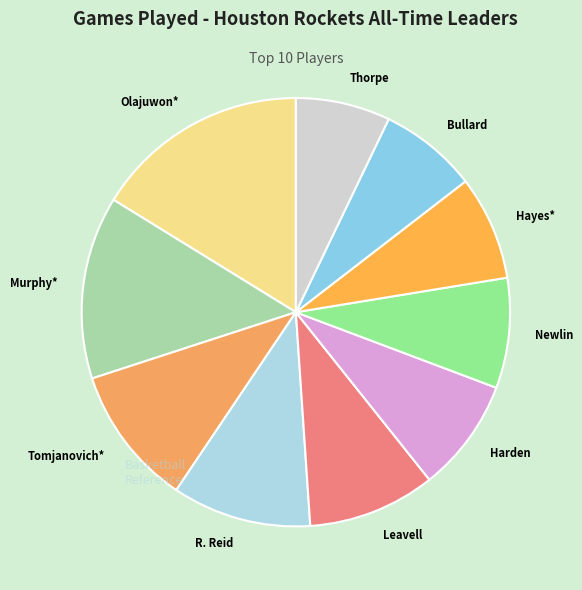

What is the largest slice in the pie chart?

Olajuwon*